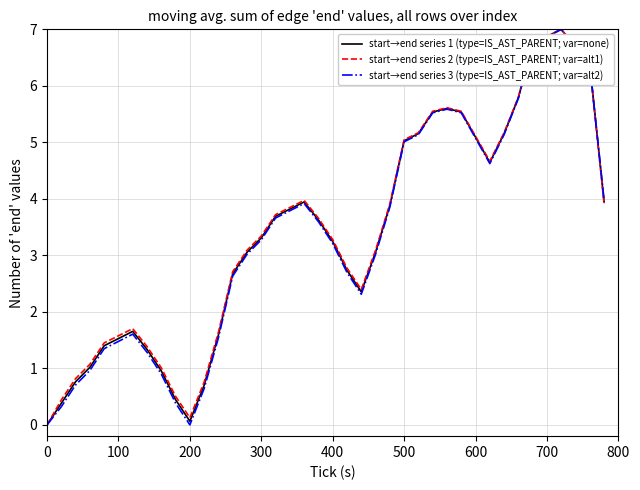

How many times do start→end series 3 (type=IS_AST_PARENT; var=alt2) and start→end series 1 (type=IS_AST_PARENT; var=none) cross each other?

1